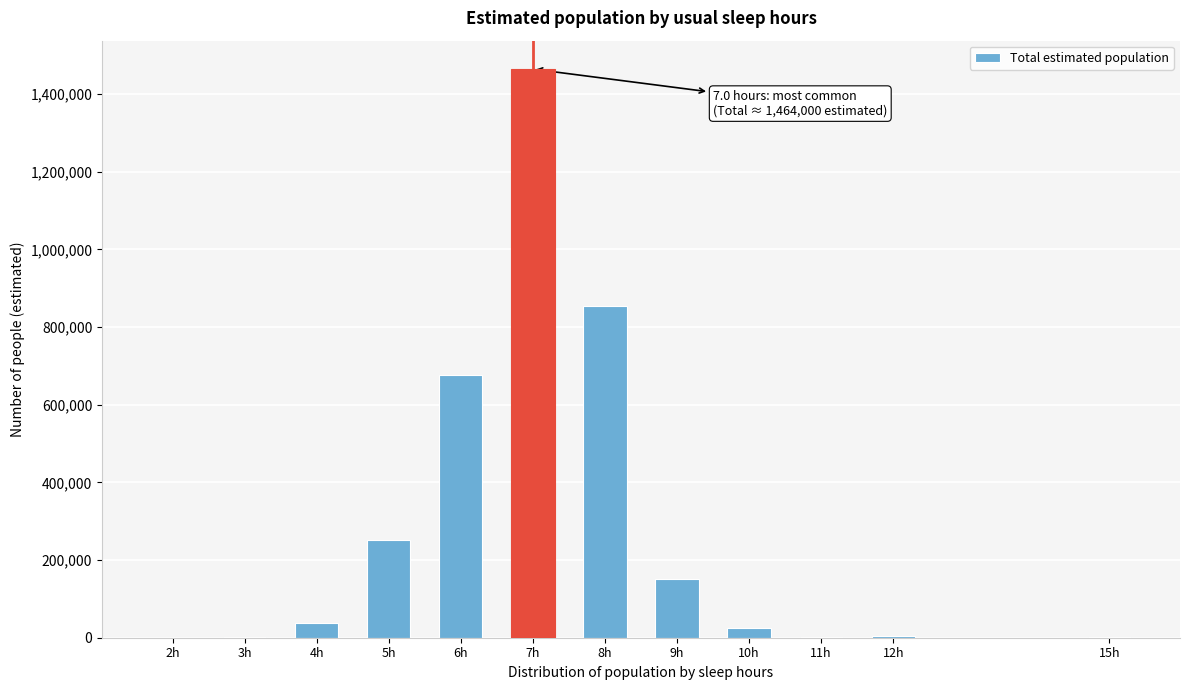

The value at 7h is 1993715. True or false?

False